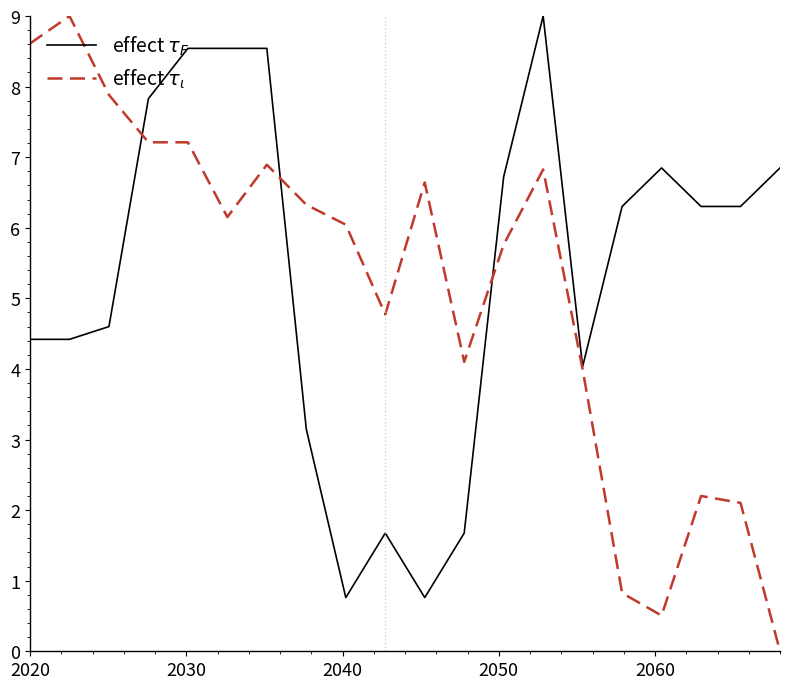

What is the maximum value shown in the chart?

9.0